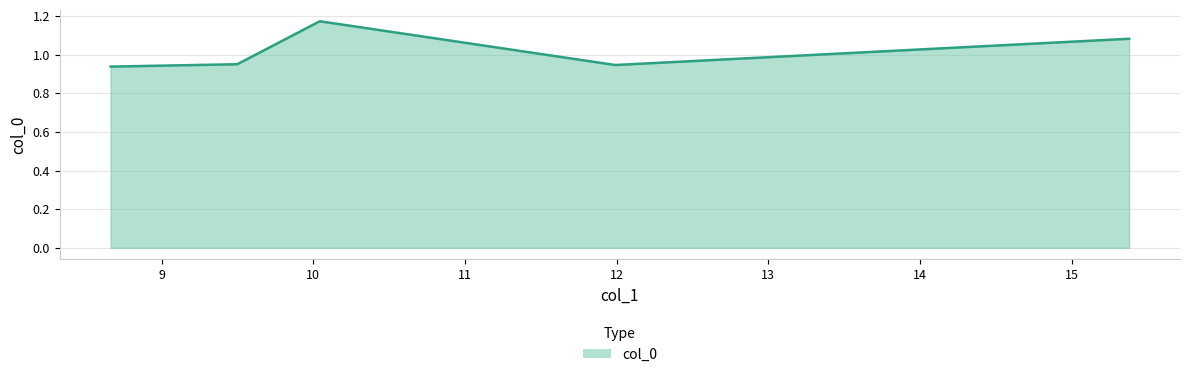

True or false: the data has more than 1 interior local peaks.

False